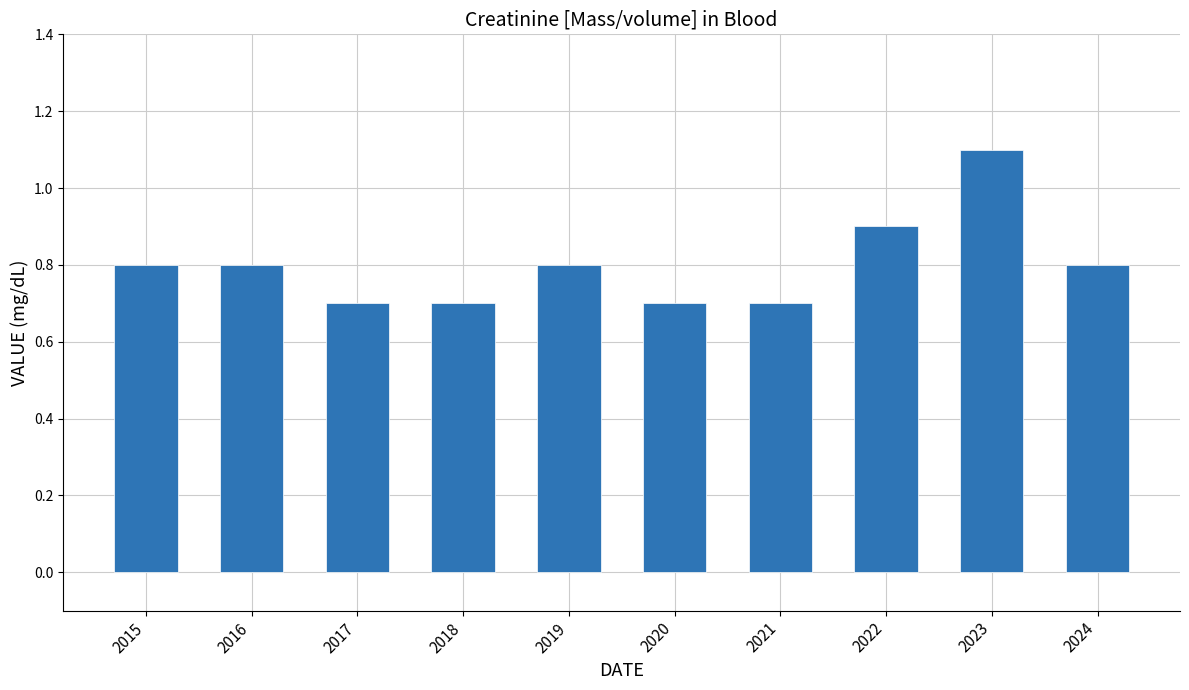

True or false: the data shows 1.4 at 2024.

False